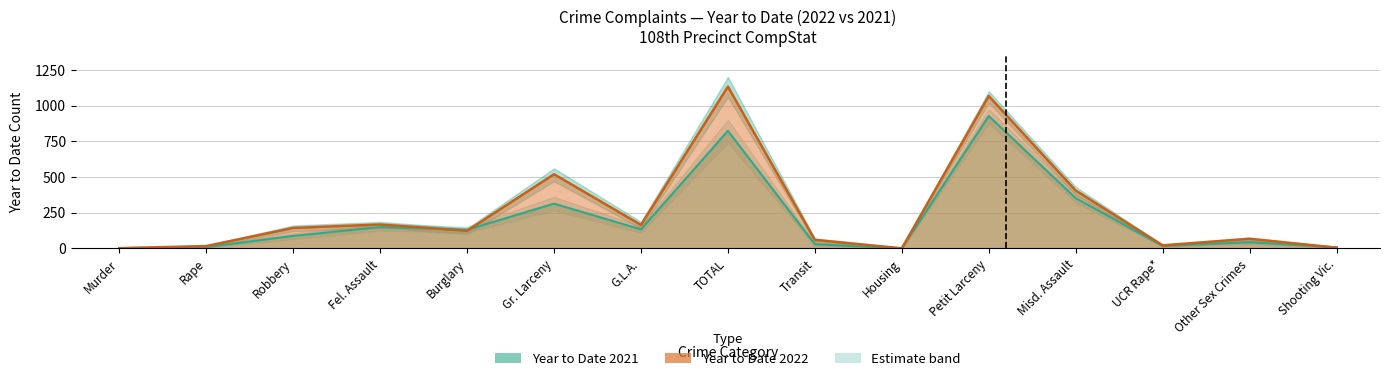

Which series changed the most between G.L.A. and Shooting Vic.?

Year to Date 2022